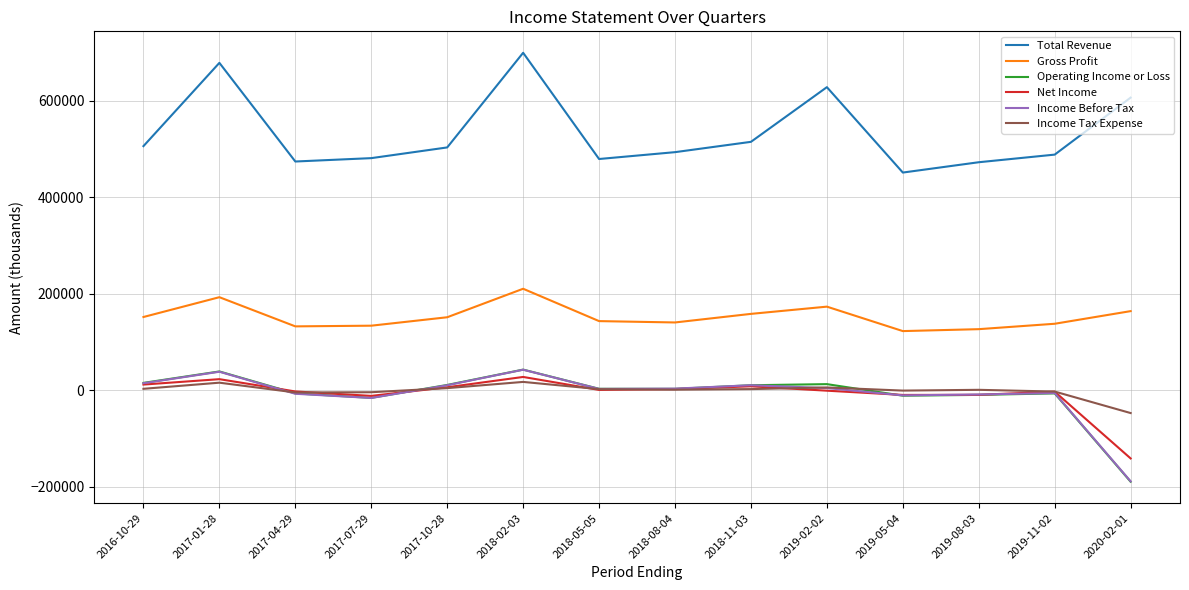

What is the sum of the Operating Income or Loss values at 2019-02-02 and 2018-02-03?

55100